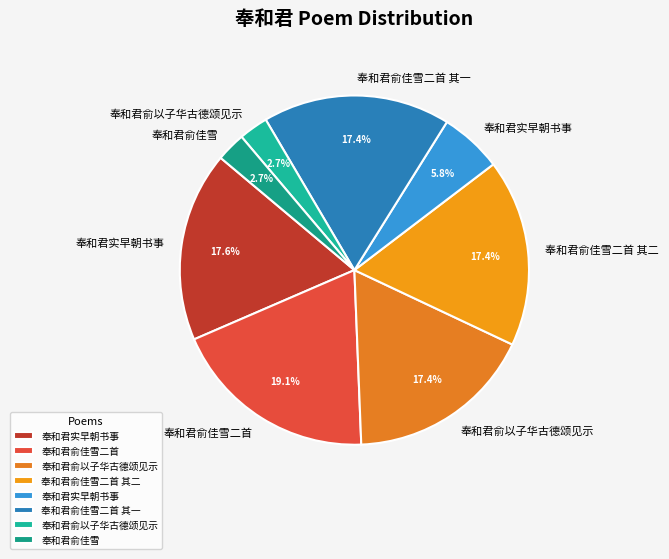

Does any single category account for the majority?

No